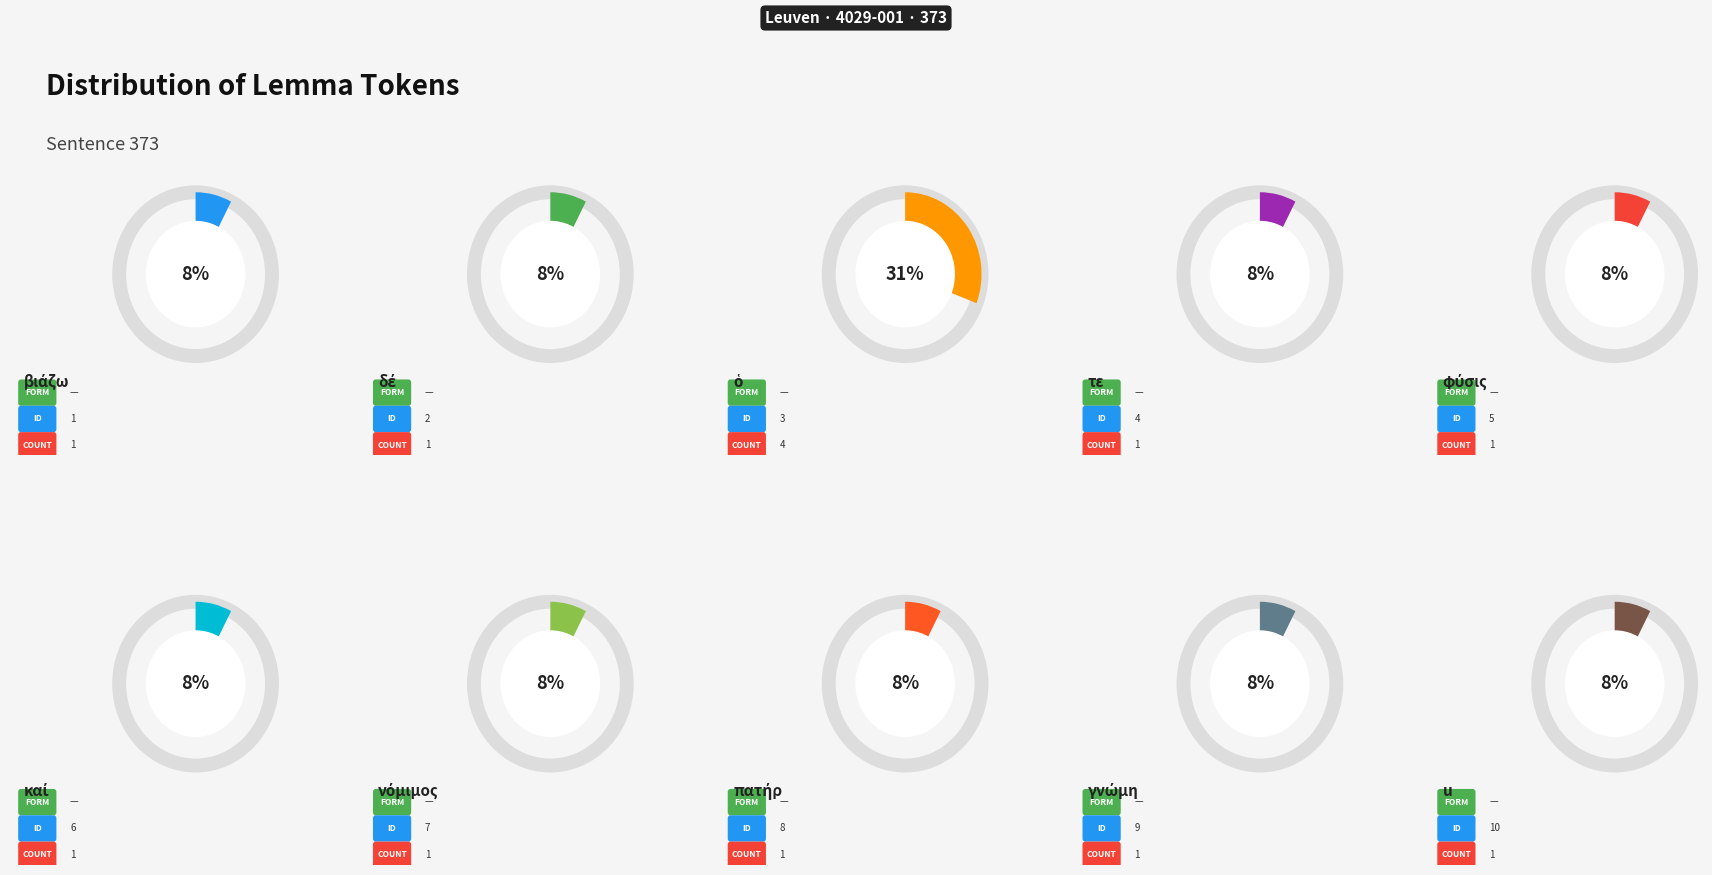

Rank the categories by value from highest to lowest.

ὁ, βιάζω, δέ, τε, φύσις, καί, νόμιμος, πατήρ, γνώμη, u